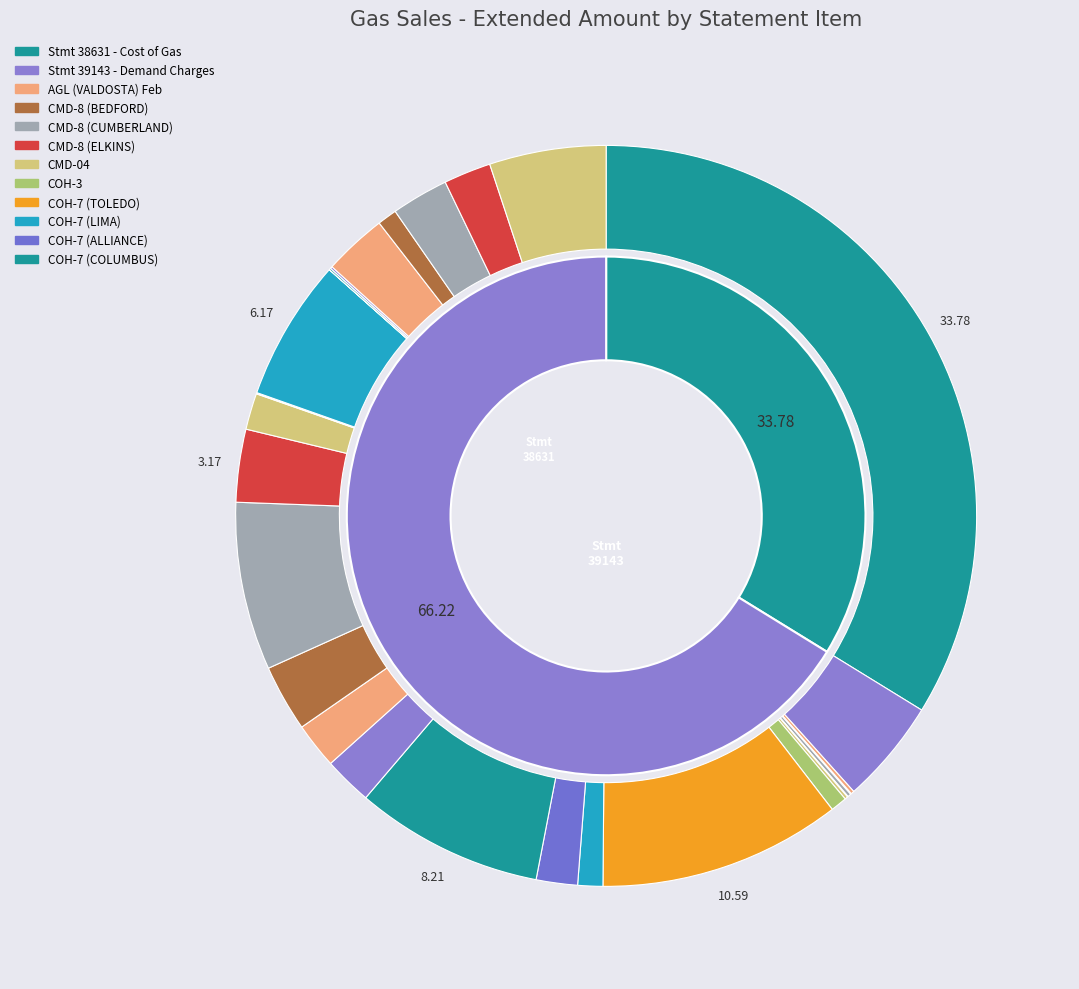

Is there a majority slice in this chart?

No